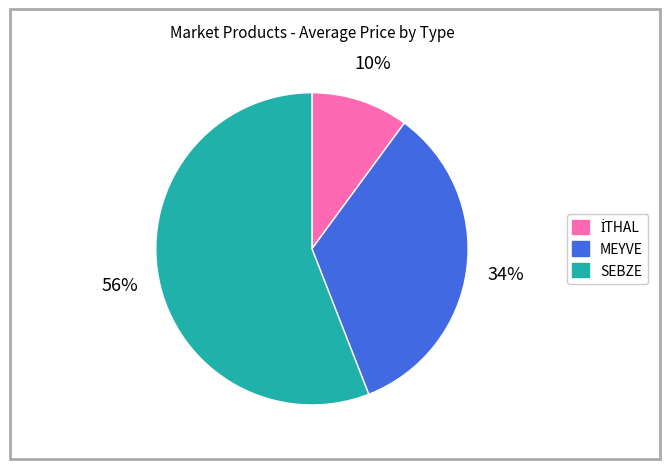

To the nearest percent, what is the difference between the MEYVE and SEBZE slice percentages?

22%